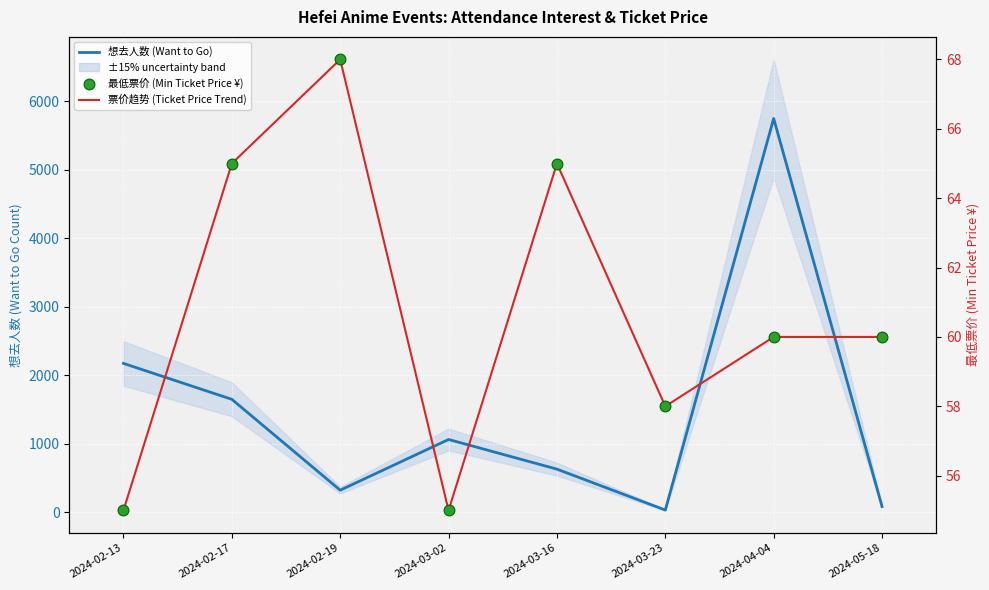

At how many categories does at least one series exceed 1597?

3